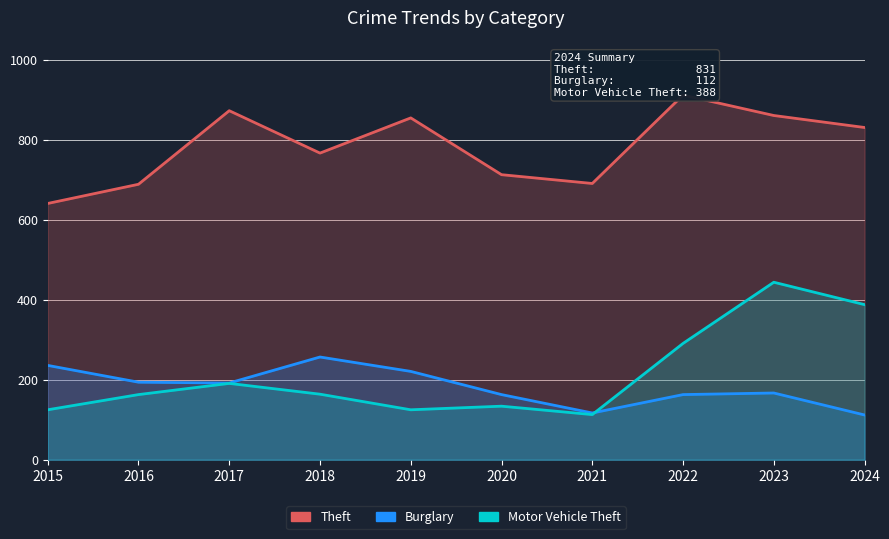

What is the difference between the maximum and second lowest values in the Motor Vehicle Theft series?

319